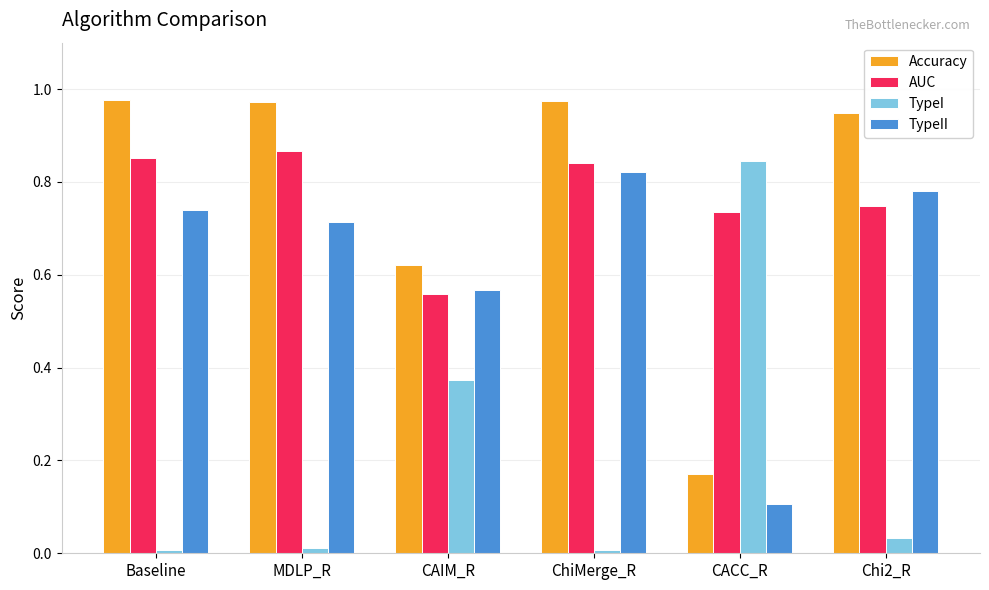

Between ChiMerge_R and CACC_R, which series saw the biggest shift?

TypeI